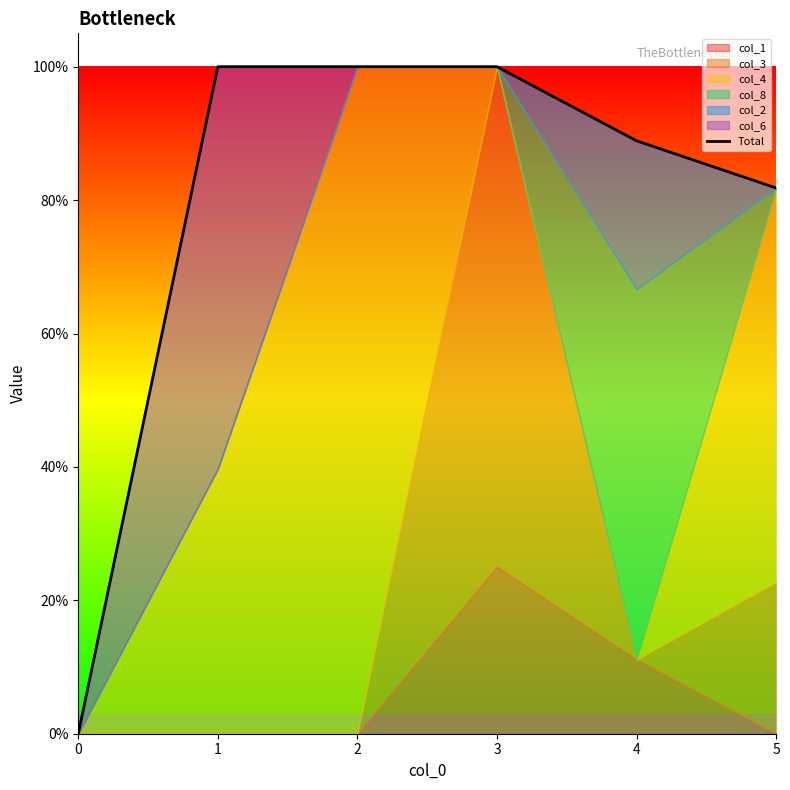

What is the difference between the maximum and minimum values?

1.0